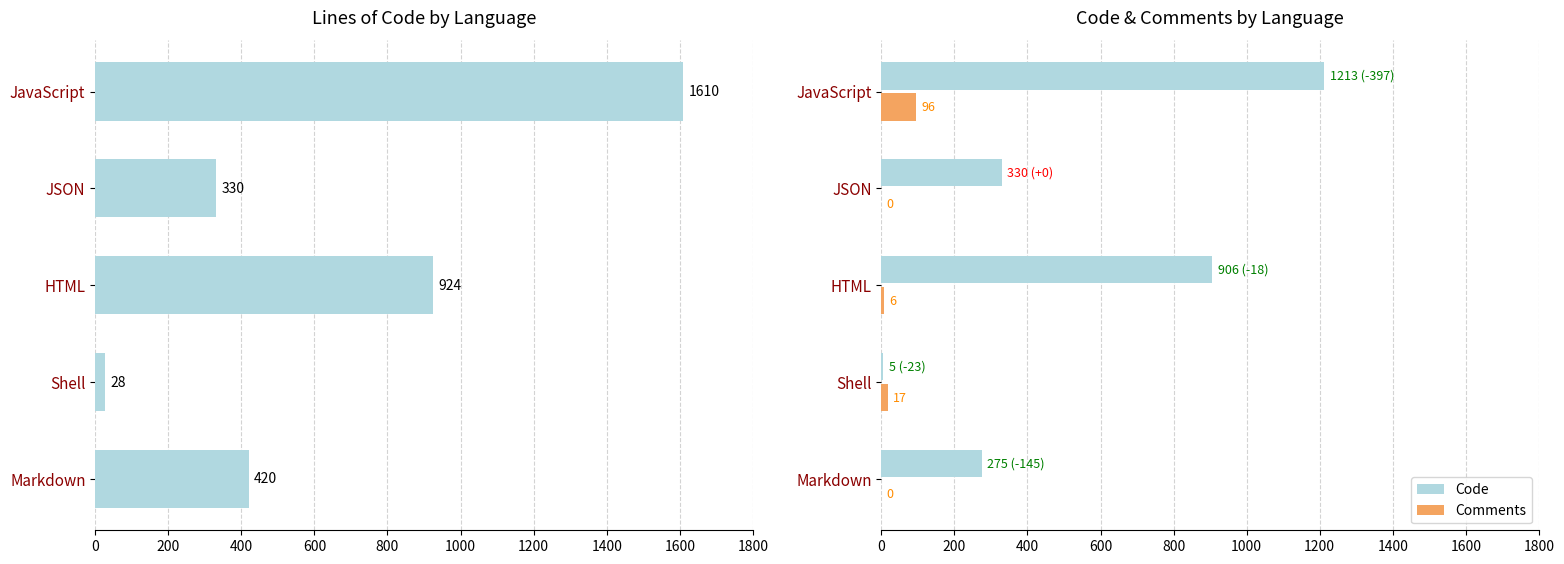

What is the highest value of the Comments series?

96